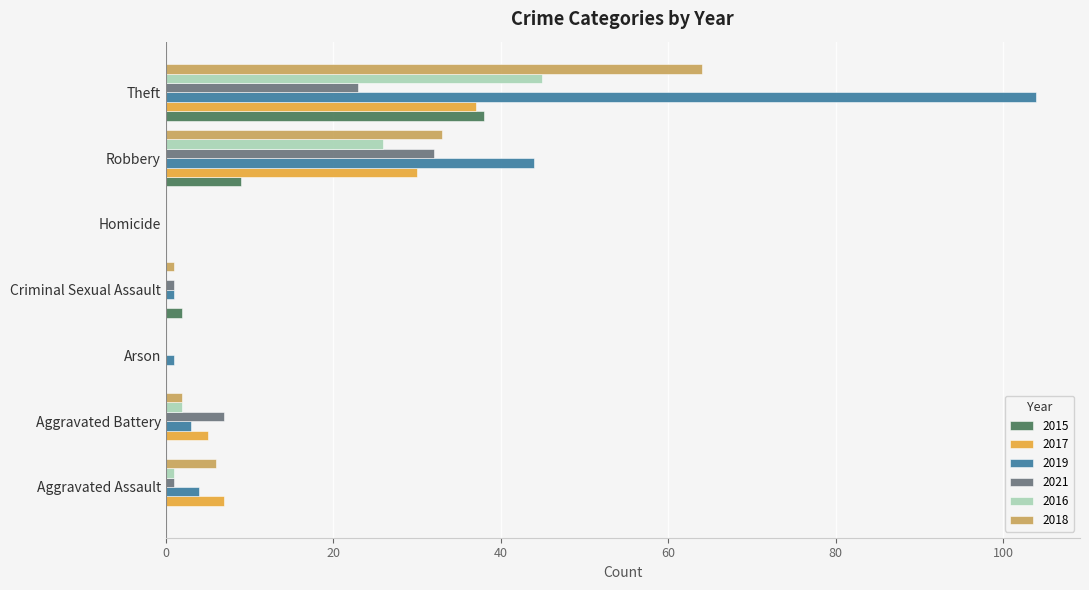

Where is 2019 nearest to the value 52?

Robbery